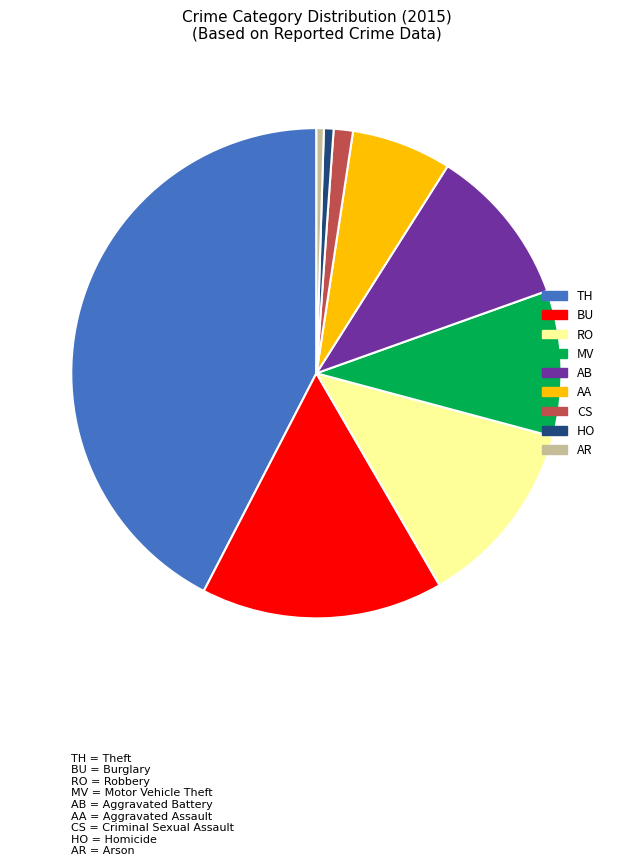

How many slices are in this pie chart?

9